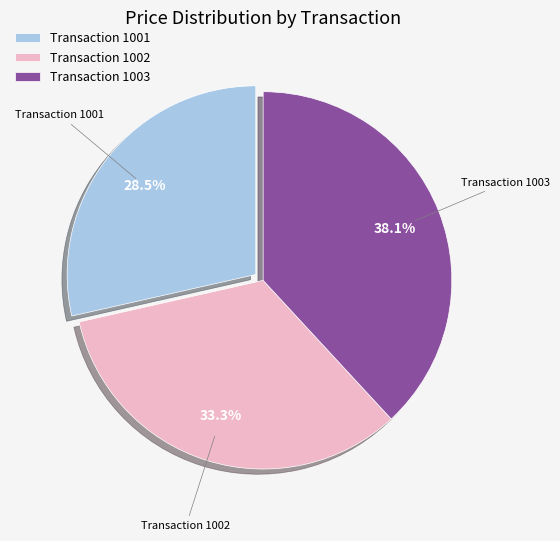

What percentage do Transaction 1002 and Transaction 1001 together represent?

61.9%